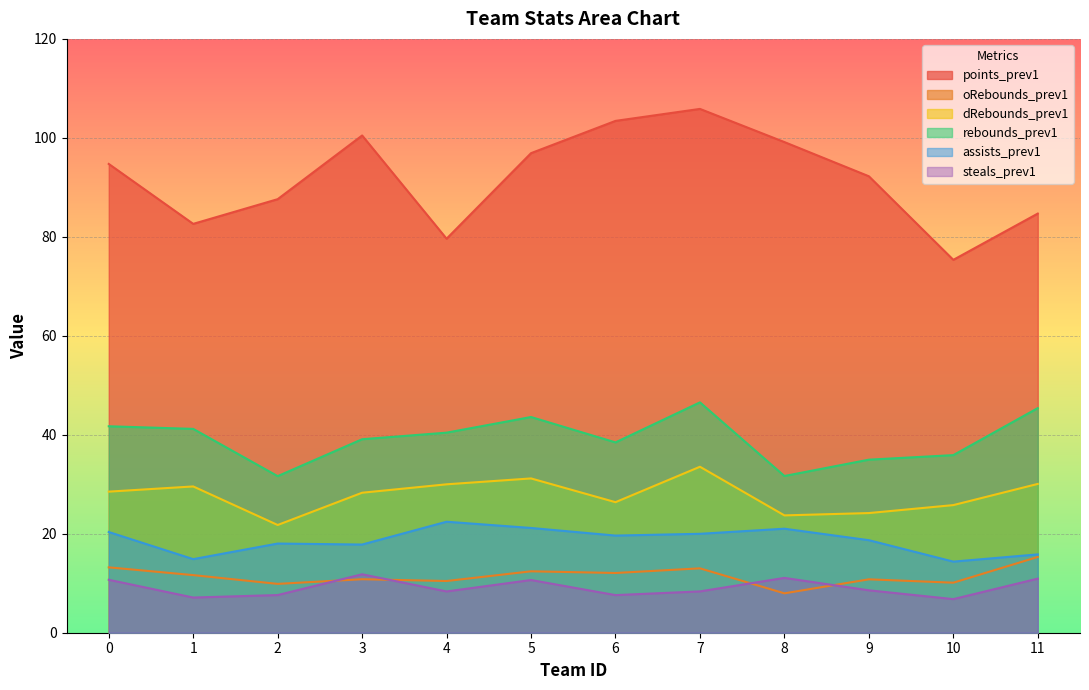

Reading right to left, extract all data points from this chart.

points_prev1: 84.7	75.3	92.2	99.2	105.8	103.4	96.9	79.6	100.5	87.6	82.6	94.7
oRebounds_prev1: 15.3	10.1	10.8	8.0	13.0	12.1	12.4	10.4	10.8	9.9	11.6	13.2
dRebounds_prev1: 30.1	25.8	24.2	23.7	33.5	26.4	31.2	30.0	28.3	21.8	29.6	28.5
rebounds_prev1: 45.4	35.9	35.0	31.7	46.5	38.5	43.6	40.4	39.1	31.6	41.2	41.7
assists_prev1: 15.8	14.4	18.7	21.0	20.0	19.6	21.2	22.4	17.8	18.0	14.9	20.4
steals_prev1: 10.9	6.8	8.6	11.1	8.3	7.6	10.7	8.3	11.8	7.6	7.1	10.7